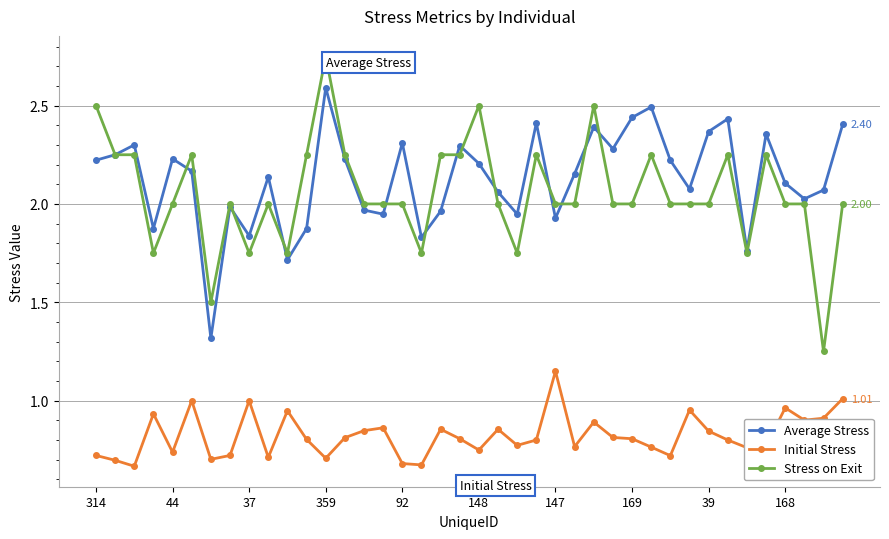

How many lines are shown in the chart?

3